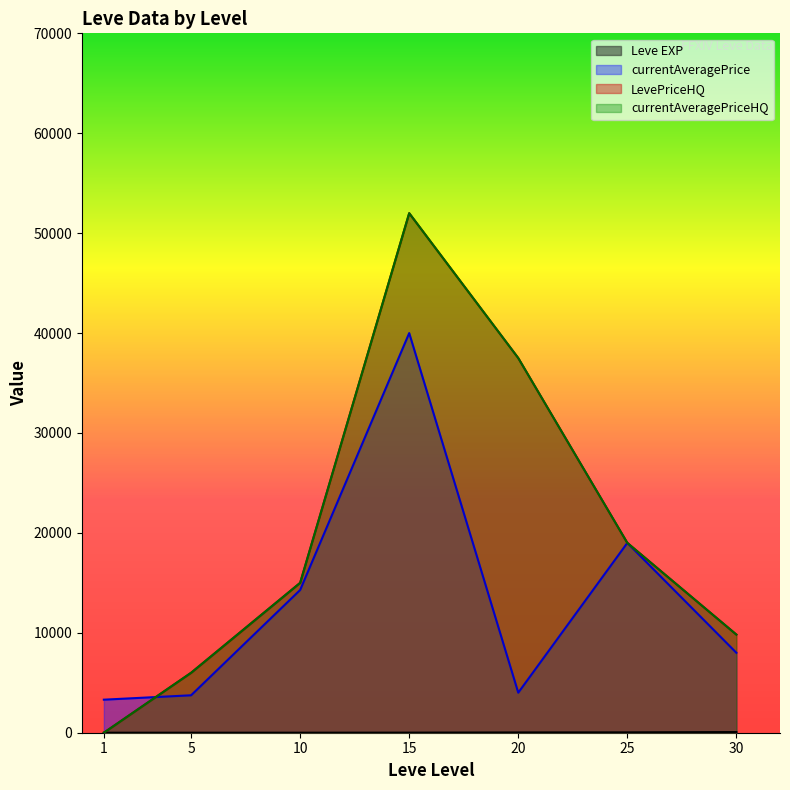

What is the approximate value of currentAveragePrice at 20, to the nearest 50?

4000